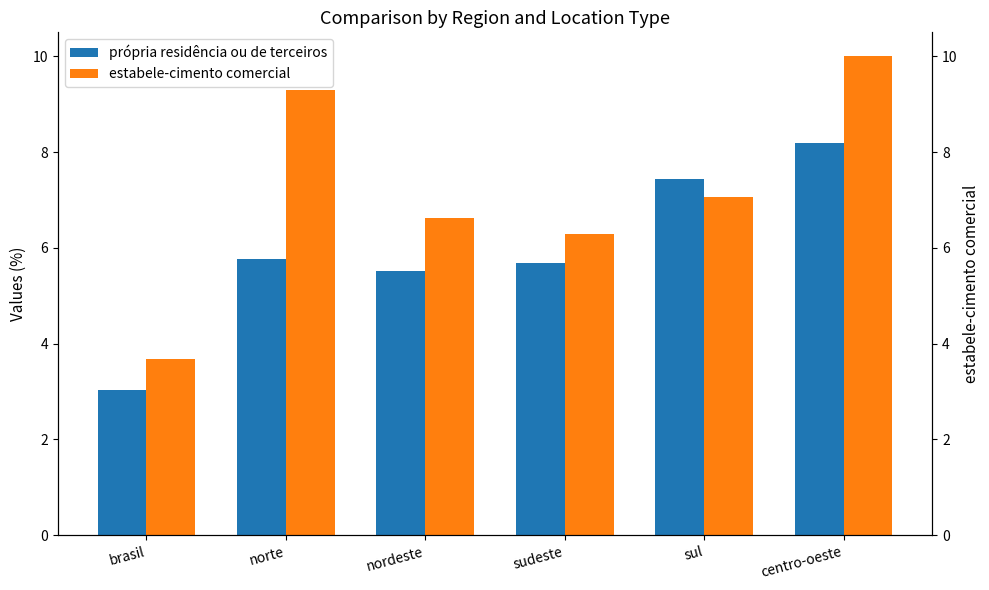

How many values in the própria residência ou de terceiros series exceed 5?

5